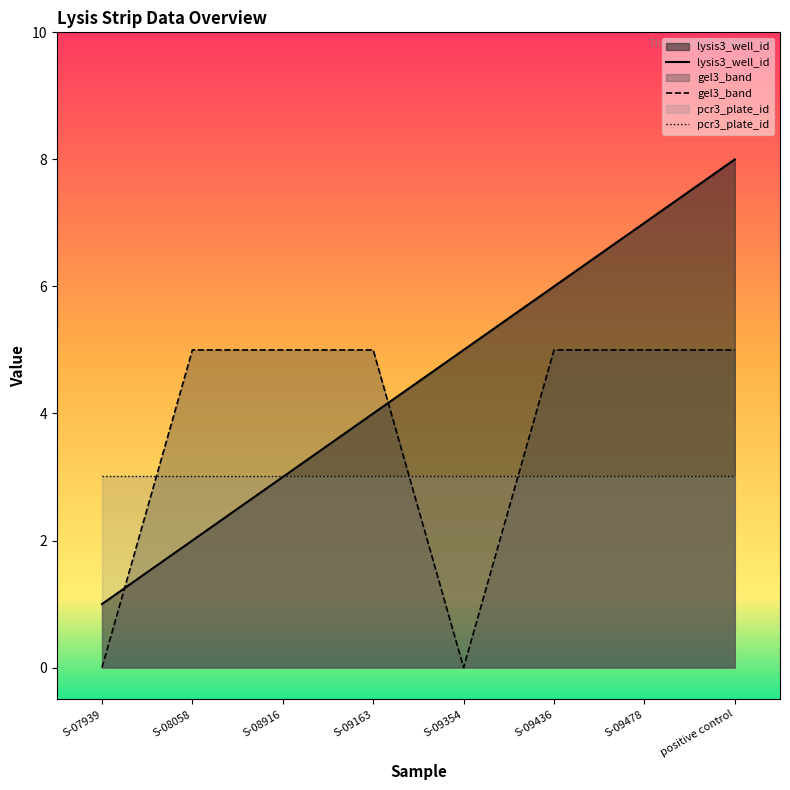

At how many categories does at least one series exceed 4?

7